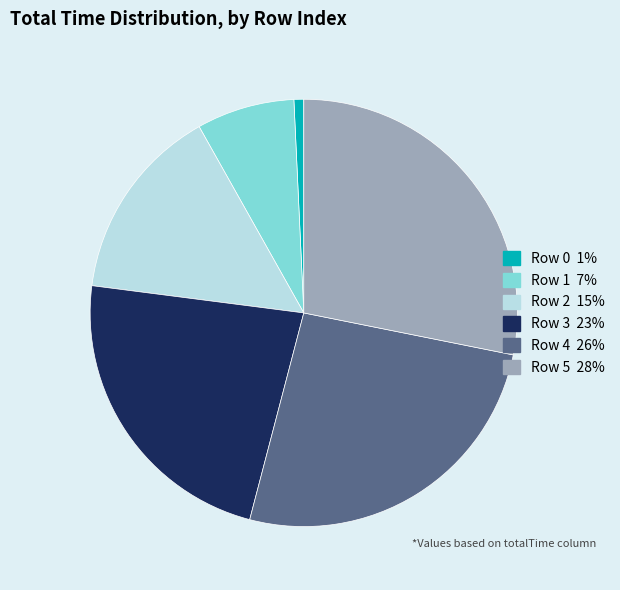

Which has a higher value, Row 0 or Row 4?

Row 4